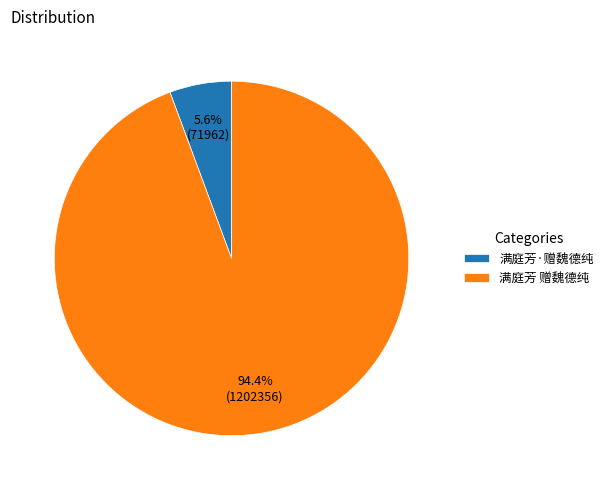

Count the number of slices in the pie.

2